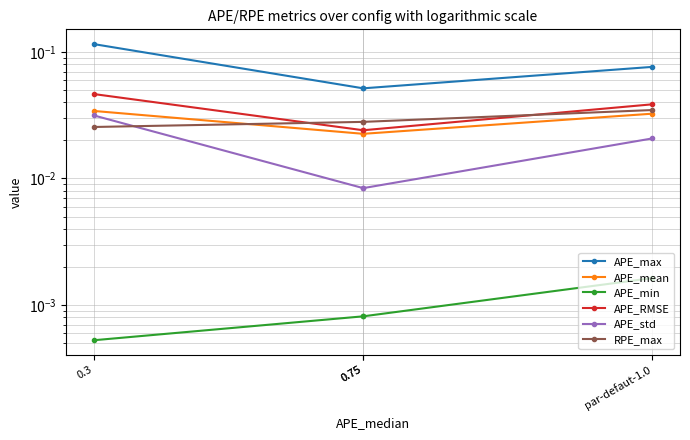

True or false: APE_min has a value of 0.0 at 0.3.

True